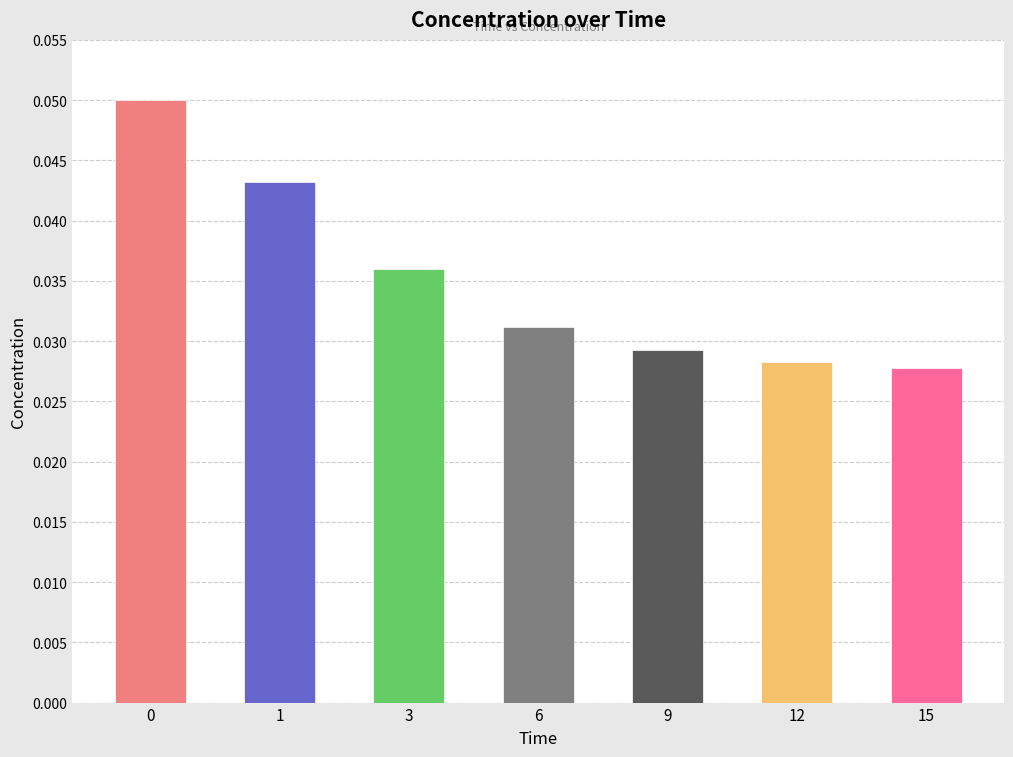

The value at 1 is 0.1. True or false?

False